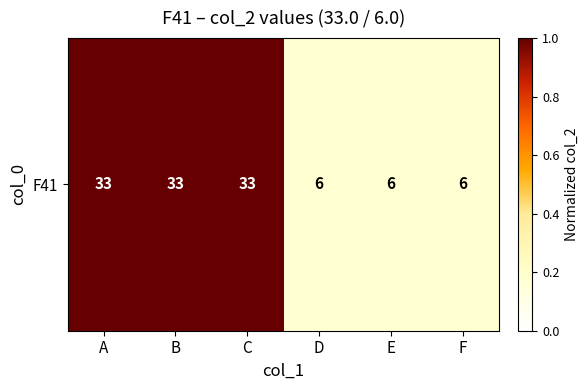

What is the difference between the values at A and F?

0.8